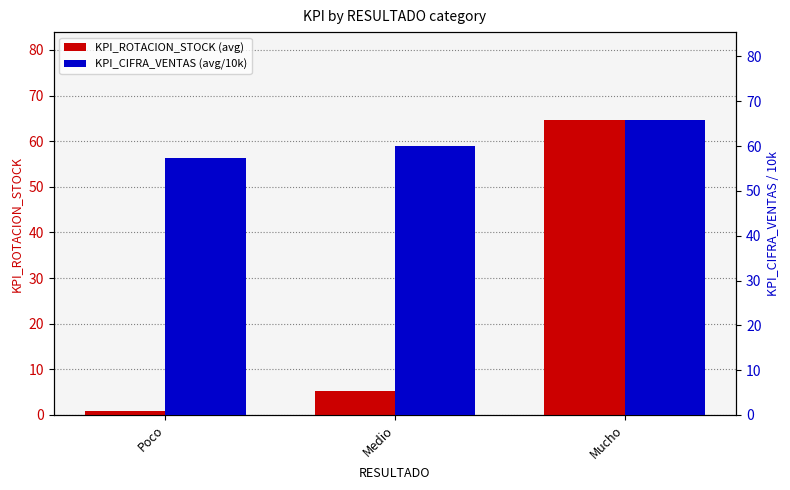

What is the label of the 1st bar from the left?

Poco